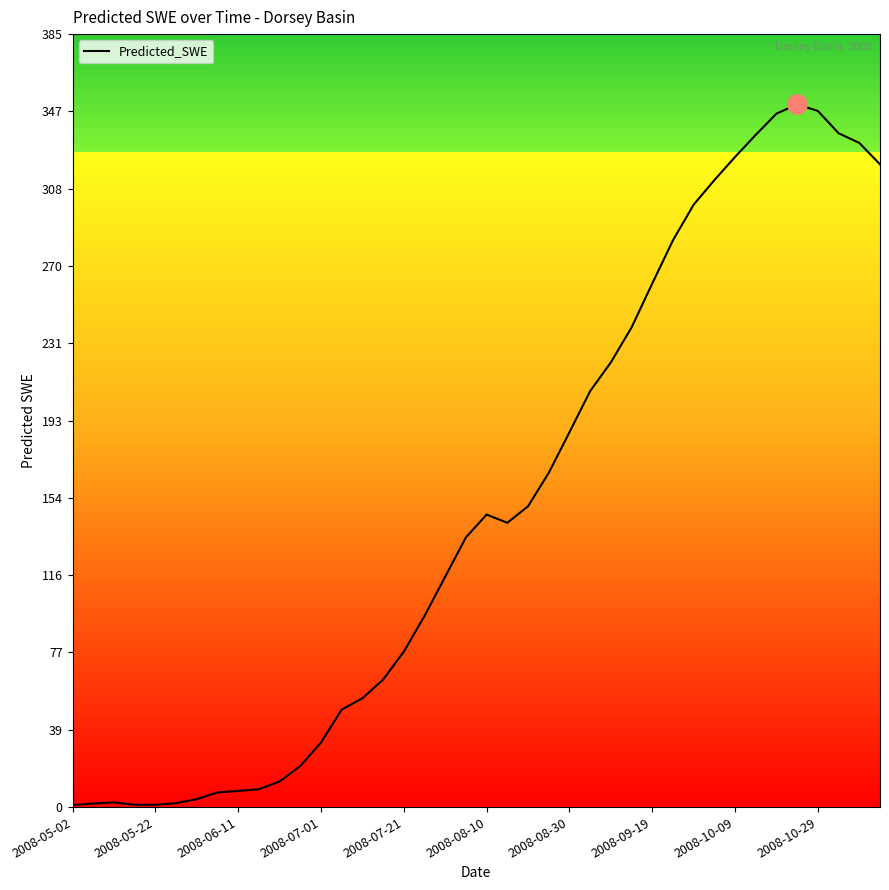

What is the greatest value displayed?

350.1